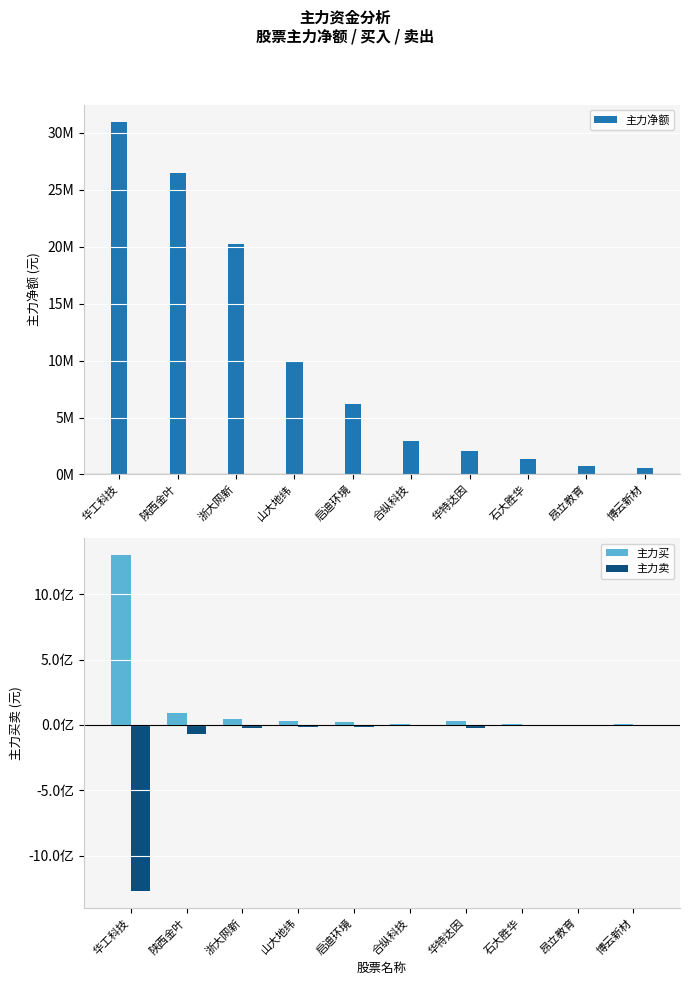

How many series are shown in this chart?

3